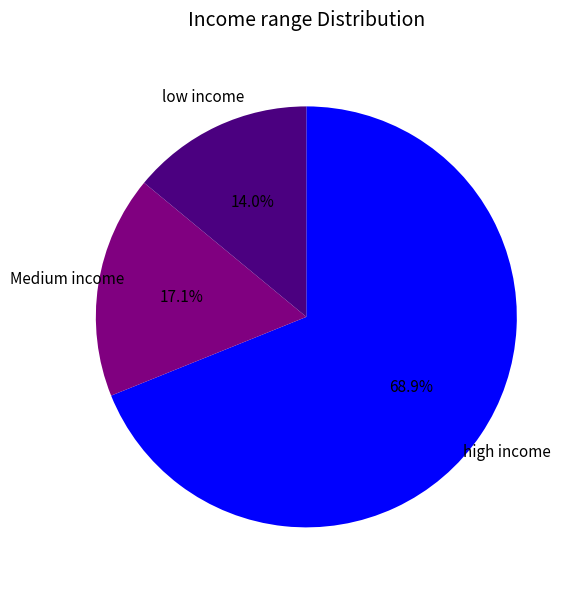

Count the number of slices in the pie.

3